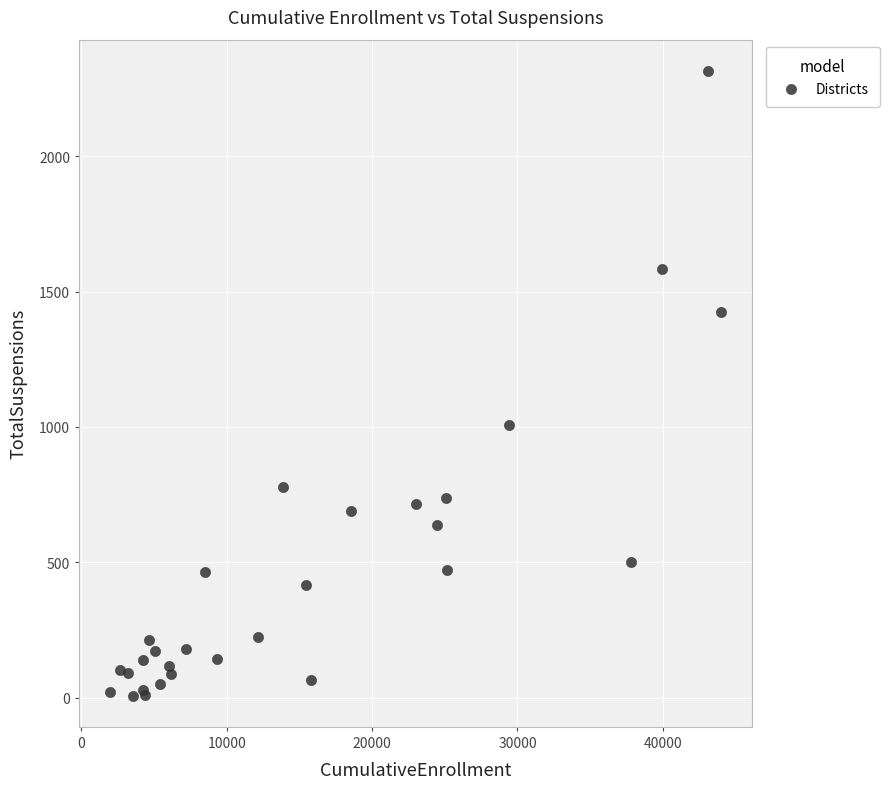

What Y value in the scatter plot is closest to 1161?

1008